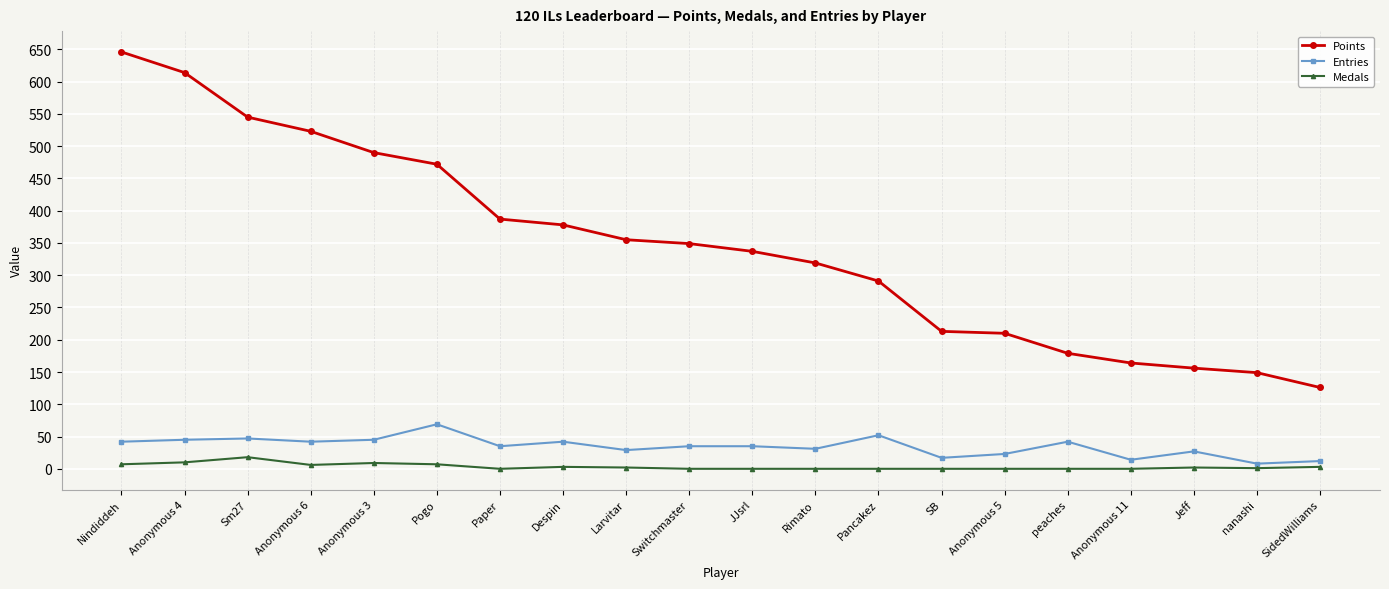

Count the number of categories in the chart.

20